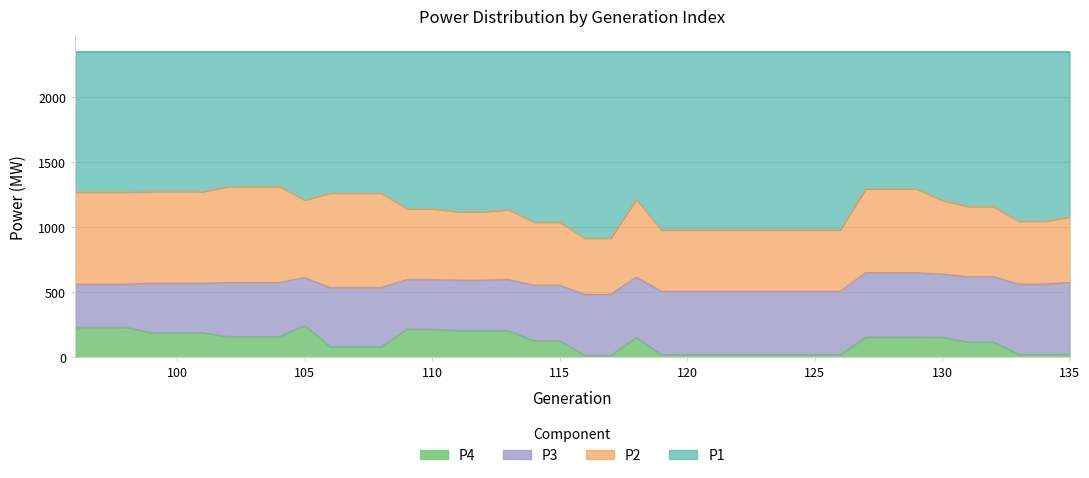

What is the maximum value for P4?

244.1